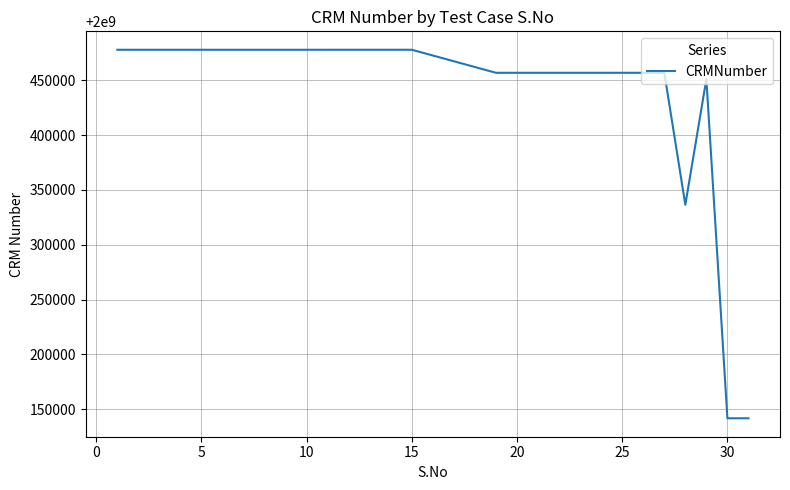

What is the greatest value displayed?

2000477758